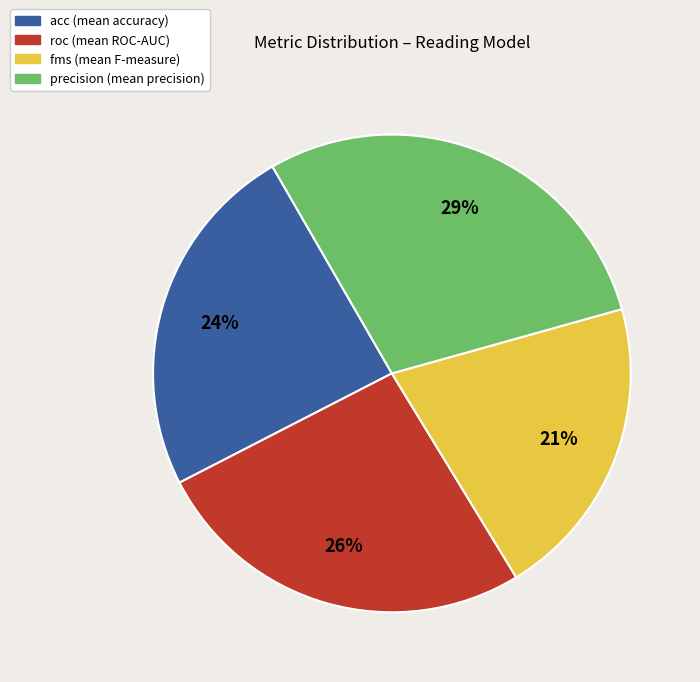

Which slice is the largest?

precision